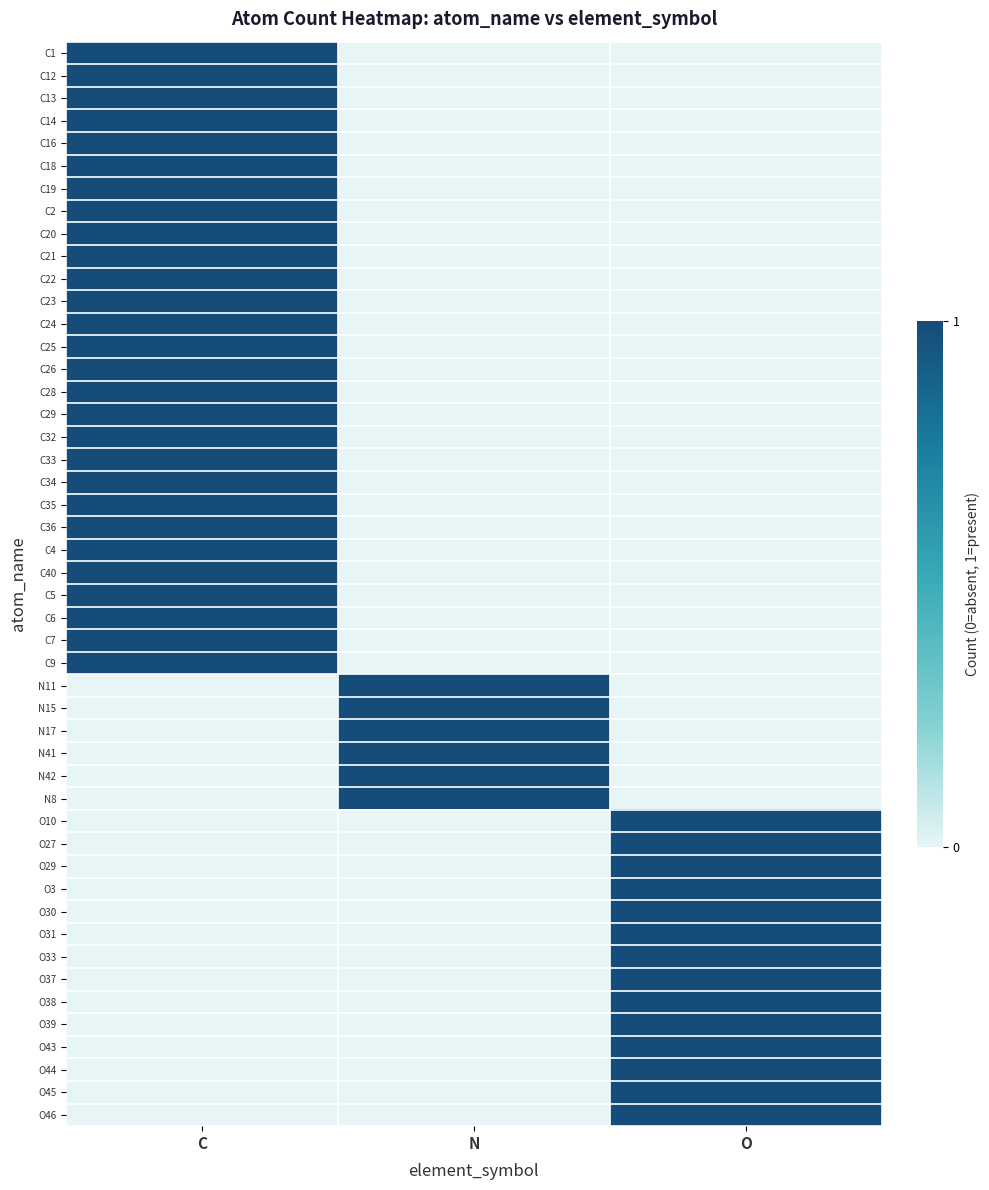

What is the spread (max minus min) of values at O?

1